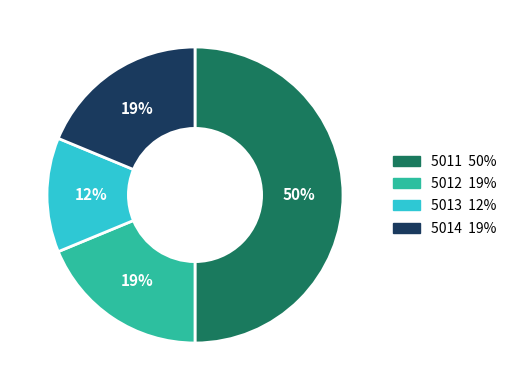

True or false: 5013 accounts for 12% of the total.

True